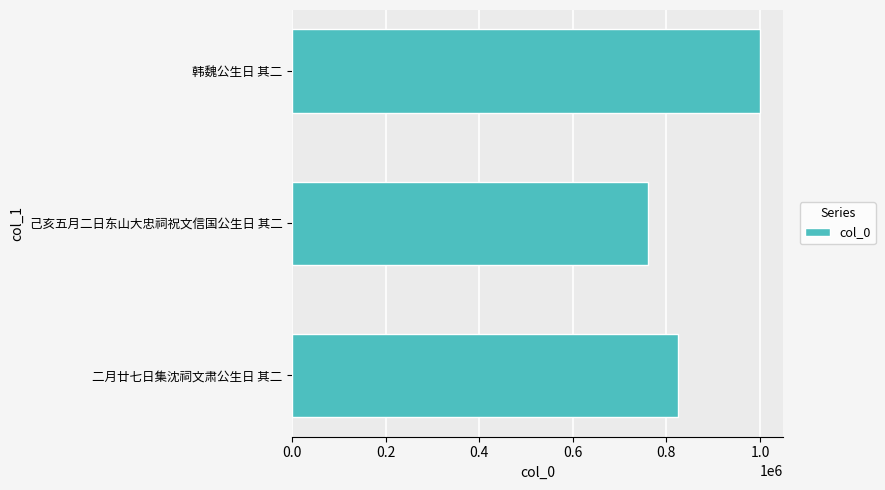

What is the ratio of the value at 二月廿七日集沈祠文肃公生日 其二 to the value at 韩魏公生日 其二?

0.8